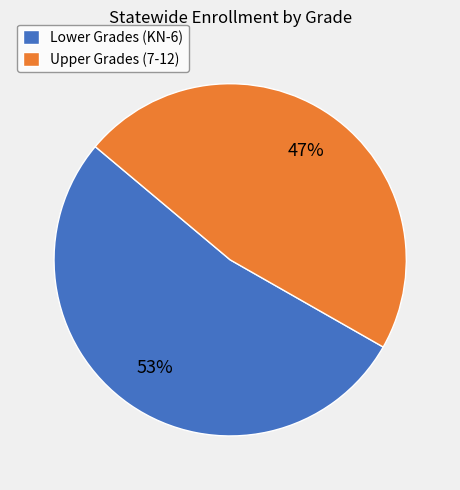

Approximately how many times larger is the value at Lower Grades (KN-6) compared to Upper Grades (7-12)?

1.1